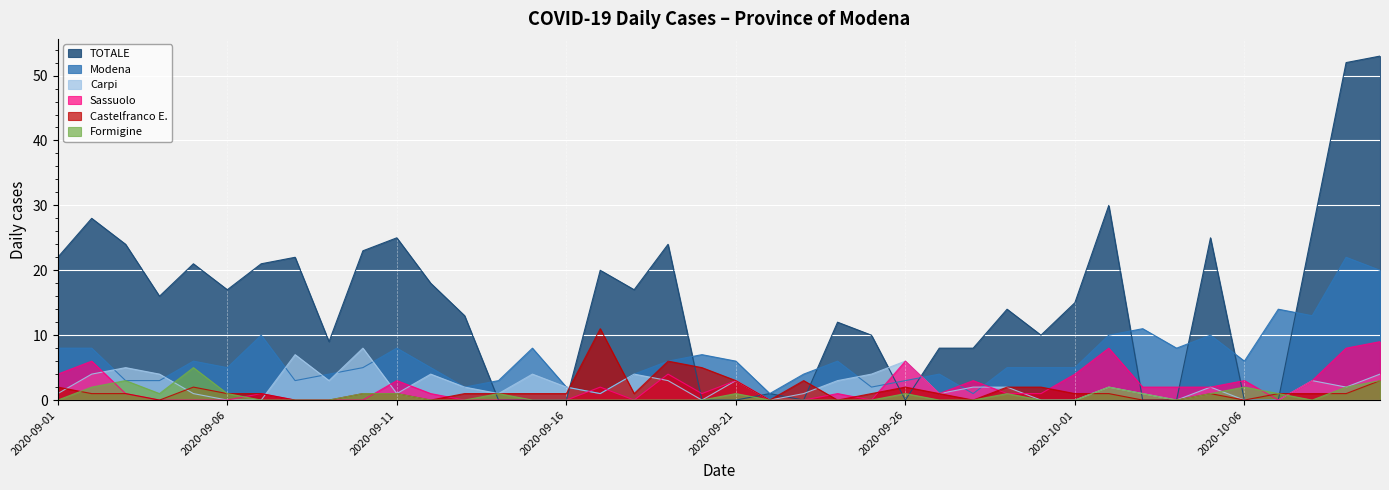

Does the chart display data point markers on the line(s)?

No